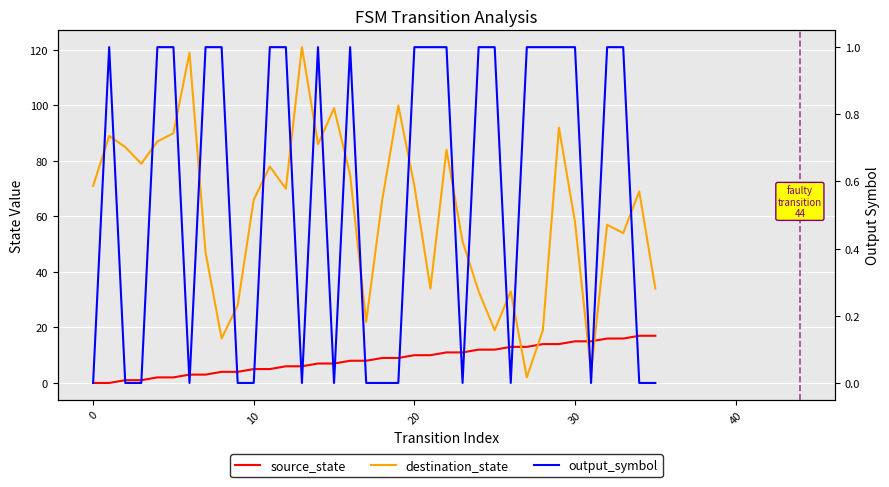

True or false: source_state has more than 1 points higher than both neighbors.

False